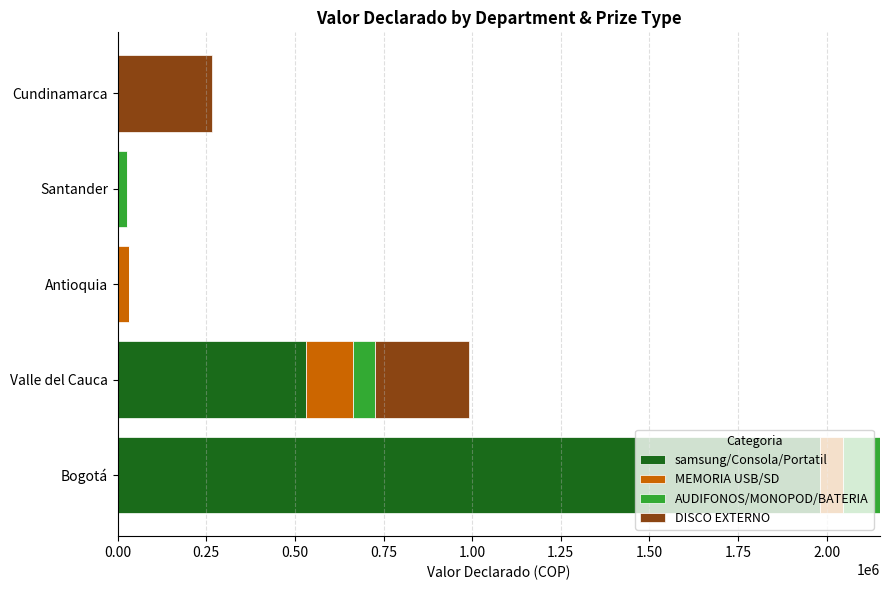

At which label does samsung/Consola/Portatil reach its peak?

Bogotá